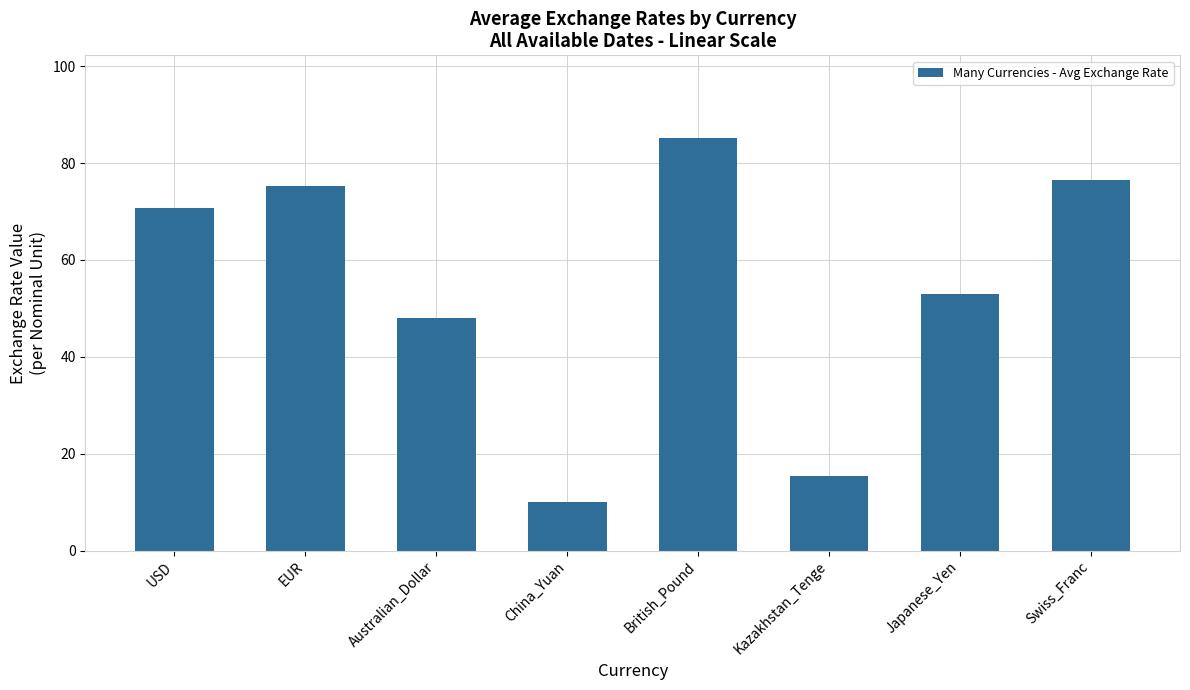

Are the bars horizontal?

No